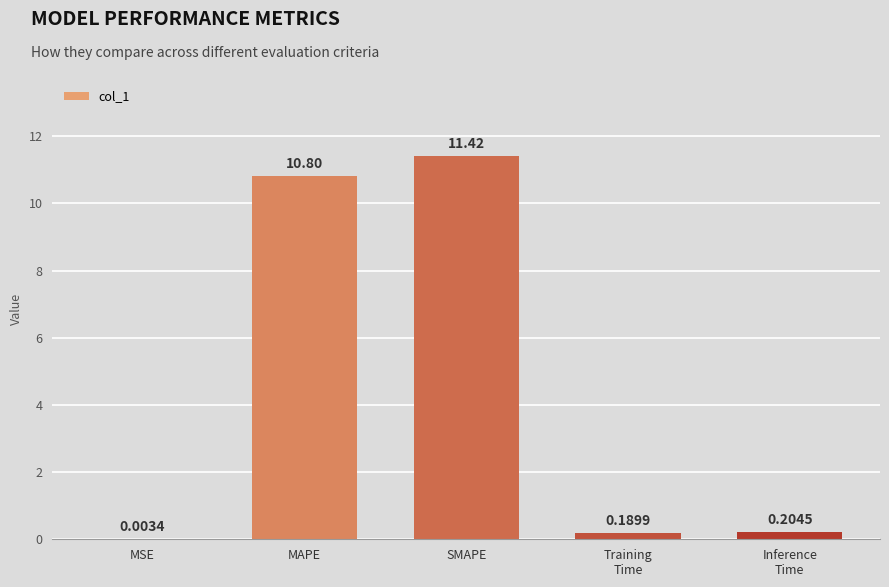

Which has a higher value, MAPE or MSE?

MAPE